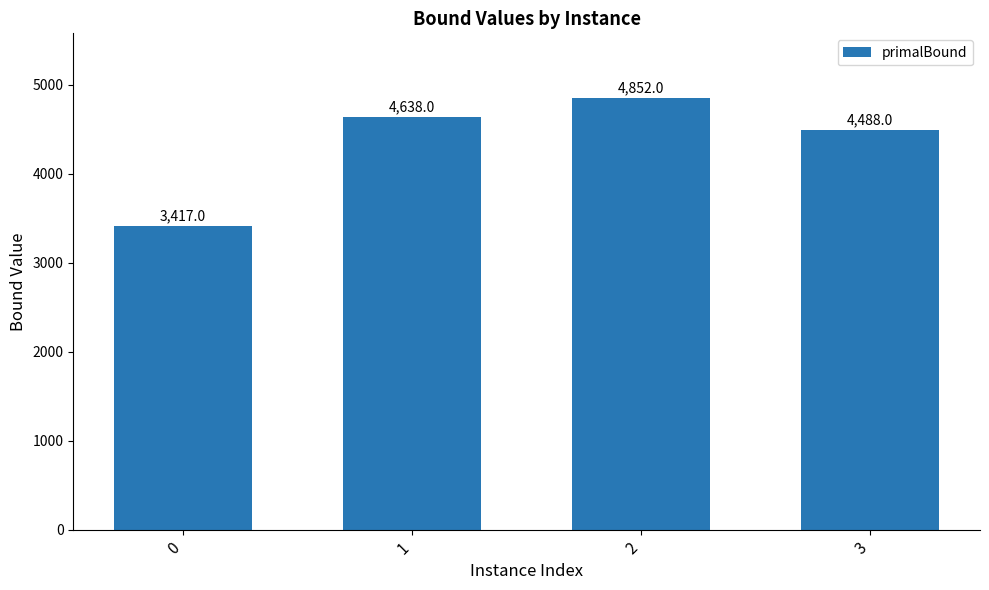

What is the change in value from 2 to 3?

-364